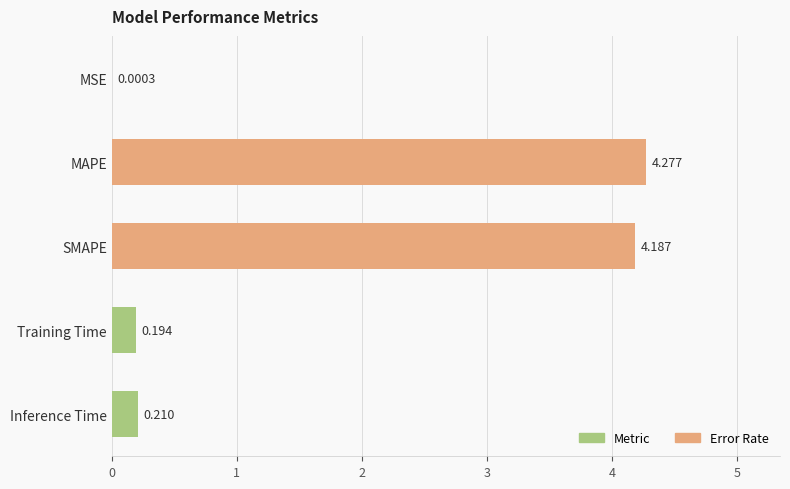

Between MSE and SMAPE, which is larger?

SMAPE